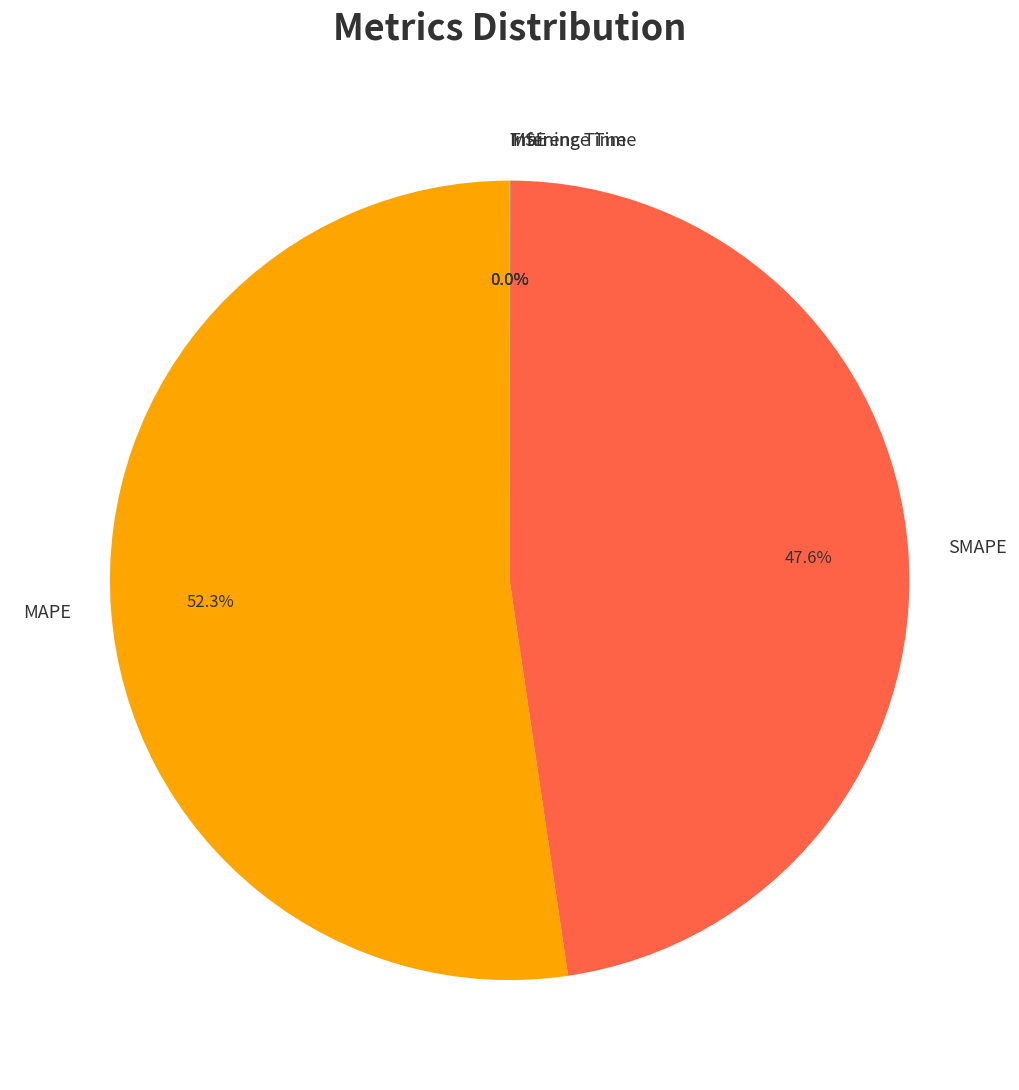

Is there any slice that represents more than half of the pie?

Yes